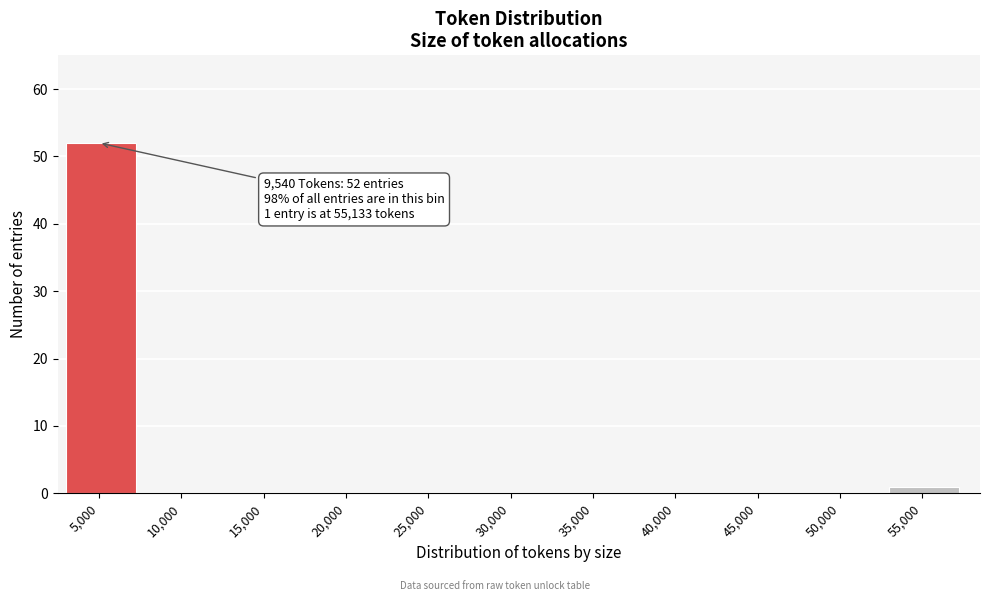

Reading left to right, transcribe all the data shown in this chart.

5,000=52	10,000=0	15,000=0	20,000=0	25,000=0	30,000=0	35,000=0	40,000=0	45,000=0	50,000=0	55,000=1